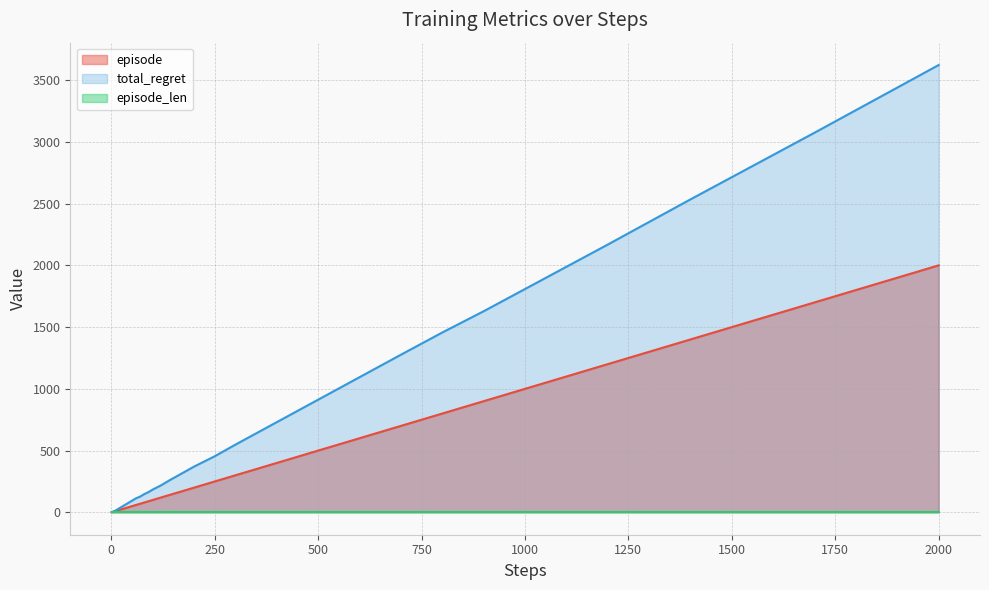

What is the sum of all total_regret values?

23642